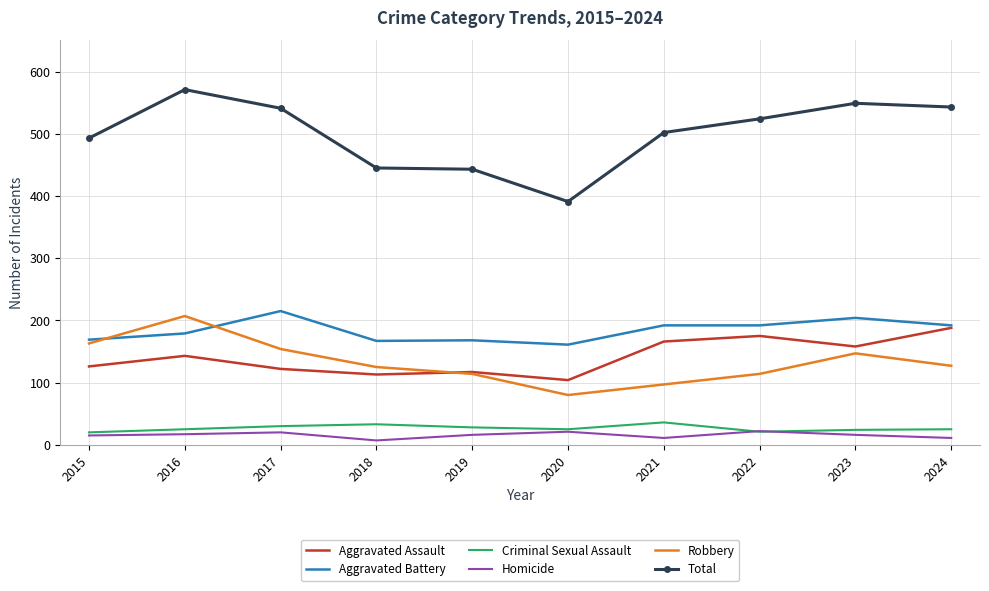

At which category is the sum across all series the highest?

2016